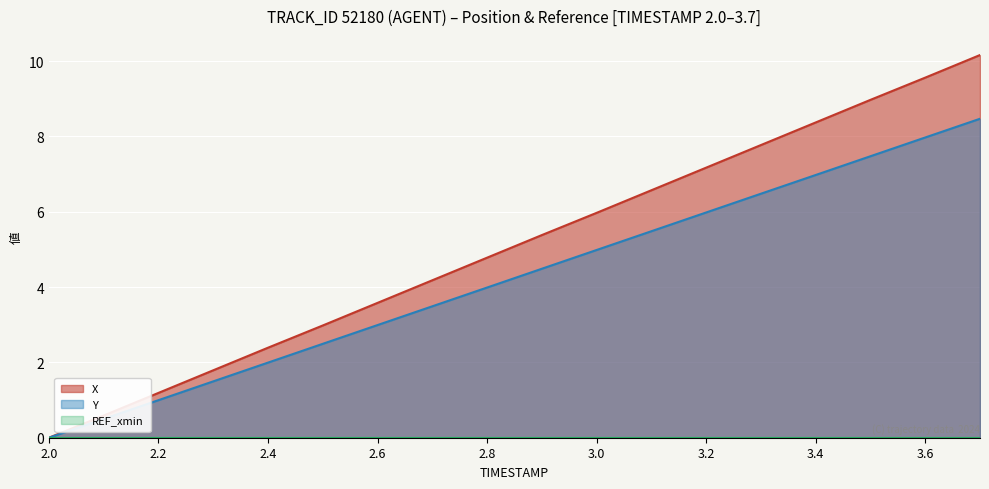

Where is Y nearest to the value 4?

2.8